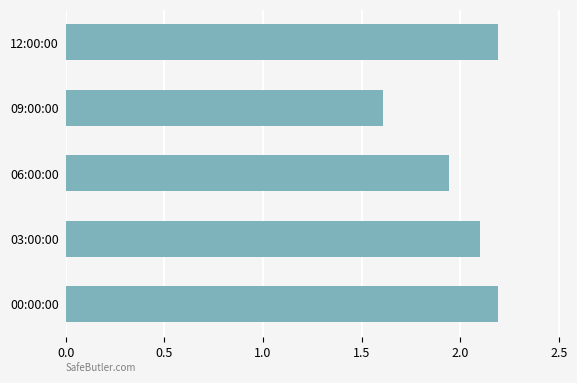

Count the number of values greater than 2.

3